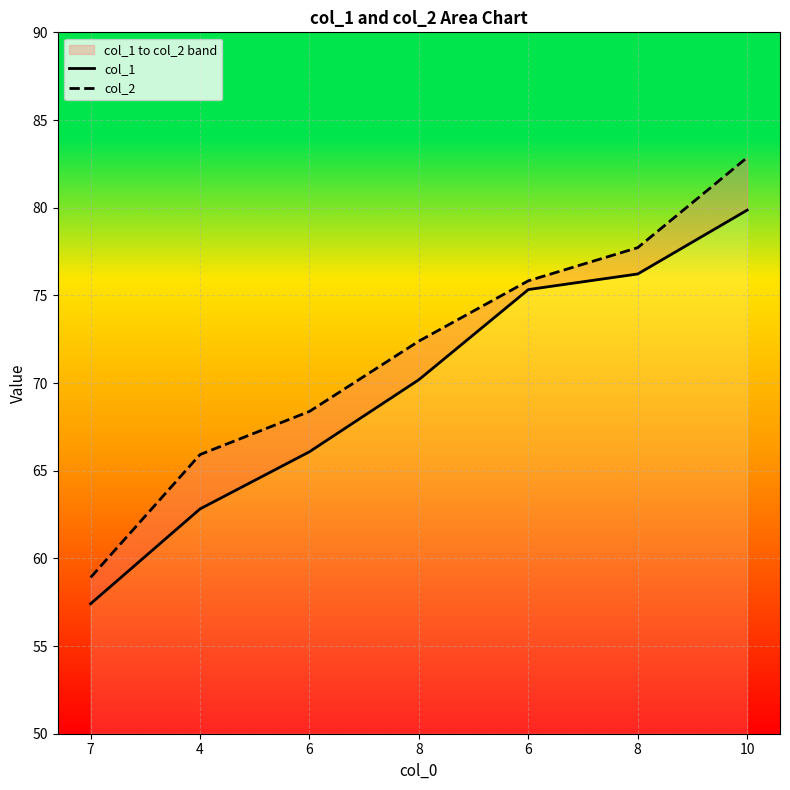

What is the total value across all series at 6?

134.5